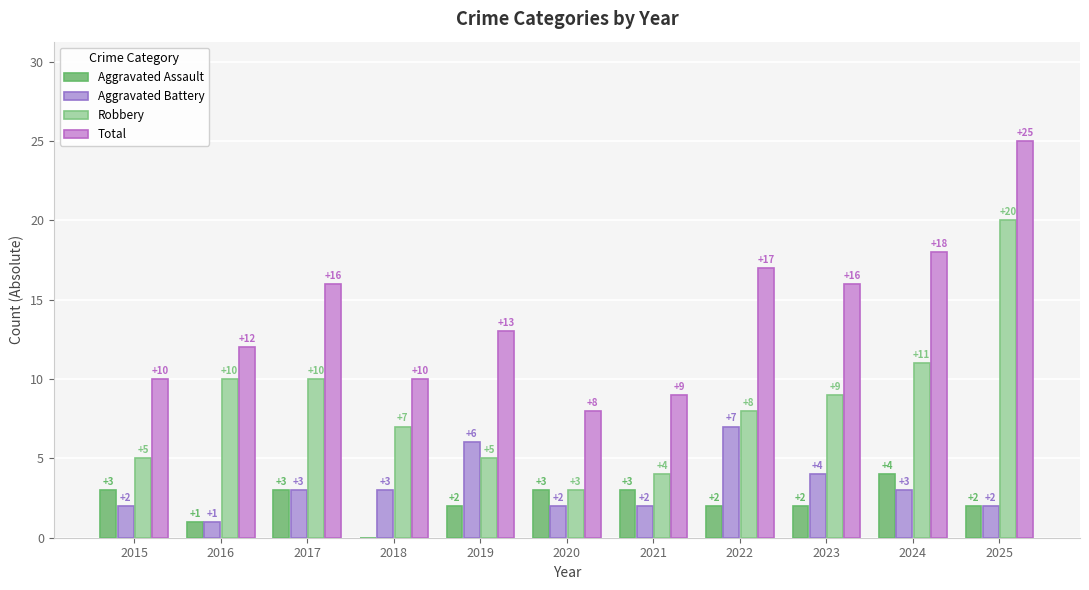

Are the bars horizontal?

No